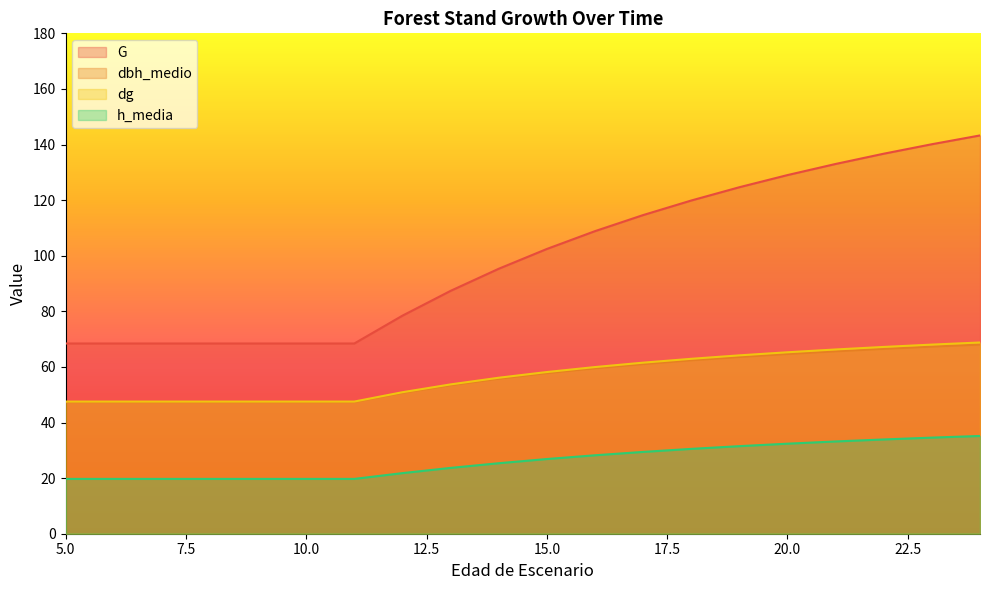

Reading left to right, what are all the values shown in this chart?

G: 68.4	68.4	68.4	68.4	68.4	68.4	68.4	78.4	87.4	95.3	102.4	108.8	114.6	119.9	124.6	129.0	133.0	136.7	140.1	143.3
dbh_medio: 47.4	47.4	47.4	47.4	47.4	47.4	47.4	50.6	53.4	55.8	57.8	59.5	61.0	62.4	63.6	64.7	65.6	66.5	67.3	68.0
dg: 47.5	47.5	47.5	47.5	47.5	47.5	47.5	50.9	53.7	56.1	58.2	60.0	61.5	62.9	64.2	65.3	66.3	67.2	68.0	68.8
h_media: 19.7	19.7	19.7	19.7	19.7	19.7	19.7	21.8	23.7	25.4	26.9	28.2	29.4	30.5	31.5	32.4	33.2	33.9	34.6	35.2